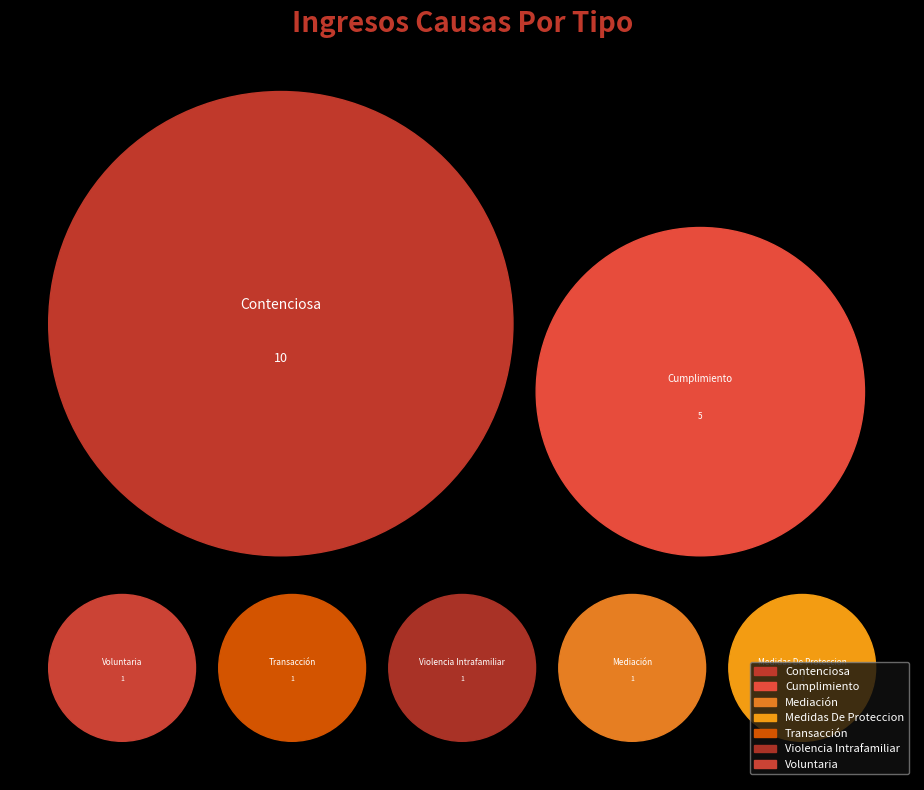

Count the number of slices in the pie.

7